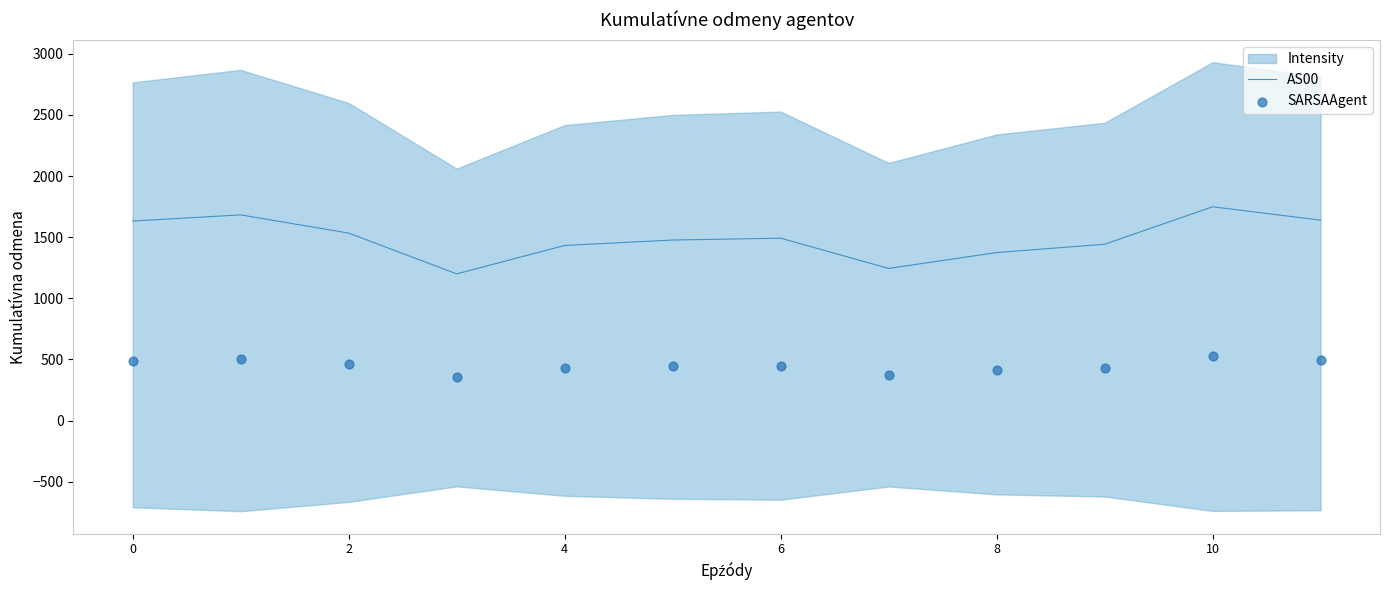

At which category is the sum across all series the highest?

10